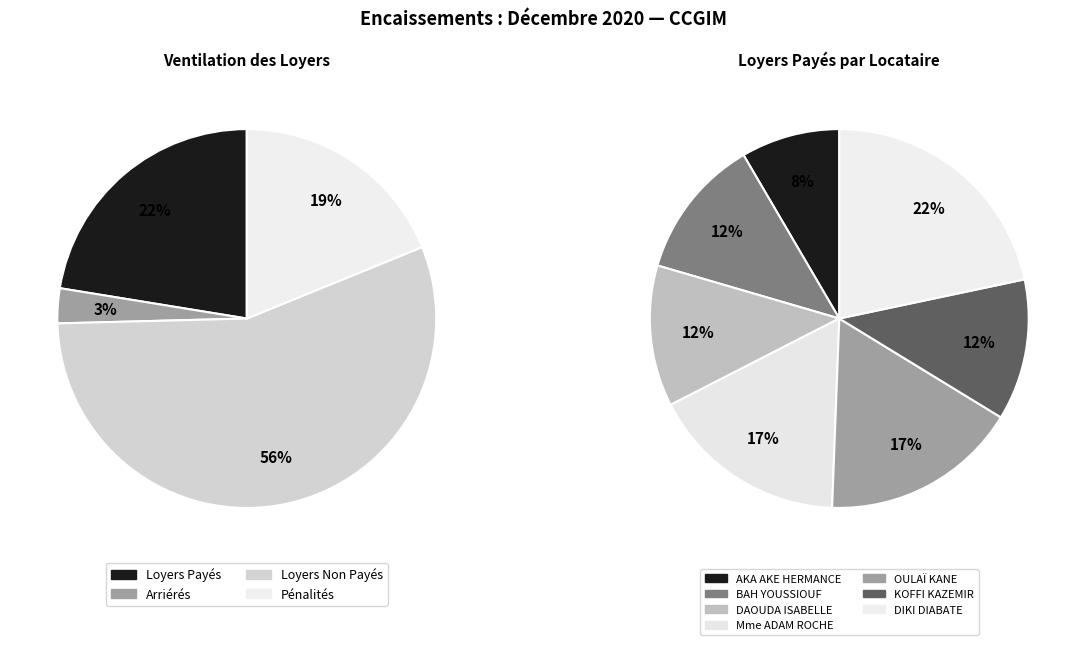

Rank the series by their average value, from lowest to highest.

ARRIERES, PENALITES, LOYERS PAYES, LOYERS NP